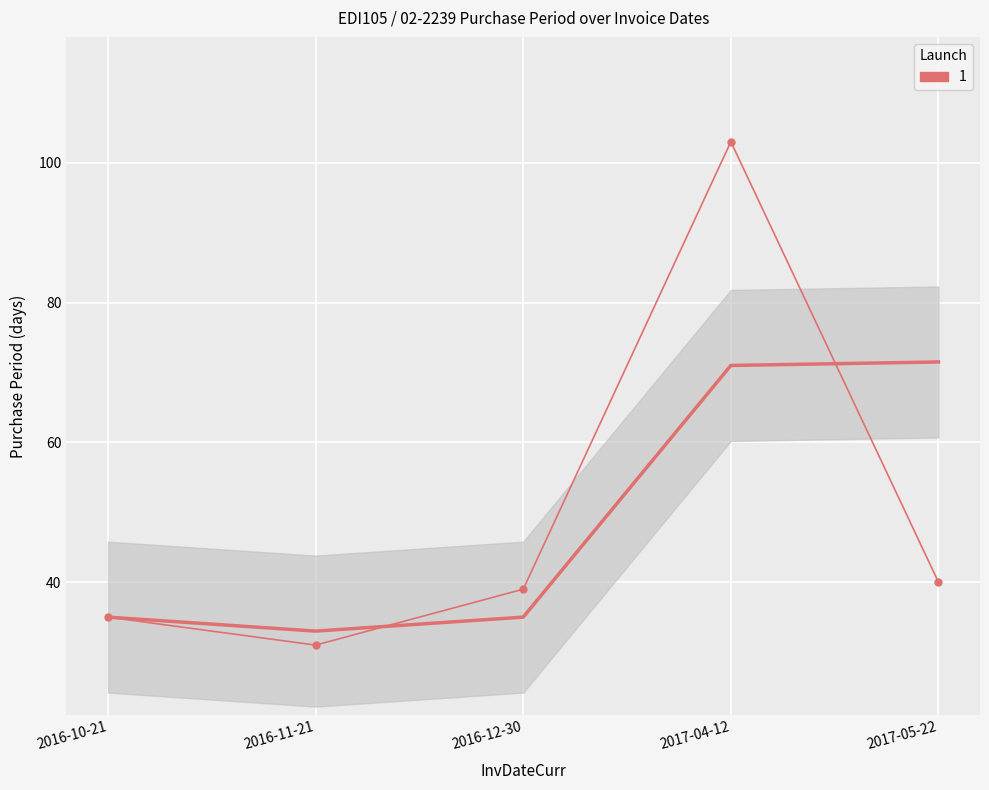

True or false: there are more than 0 points higher than both neighbors.

True